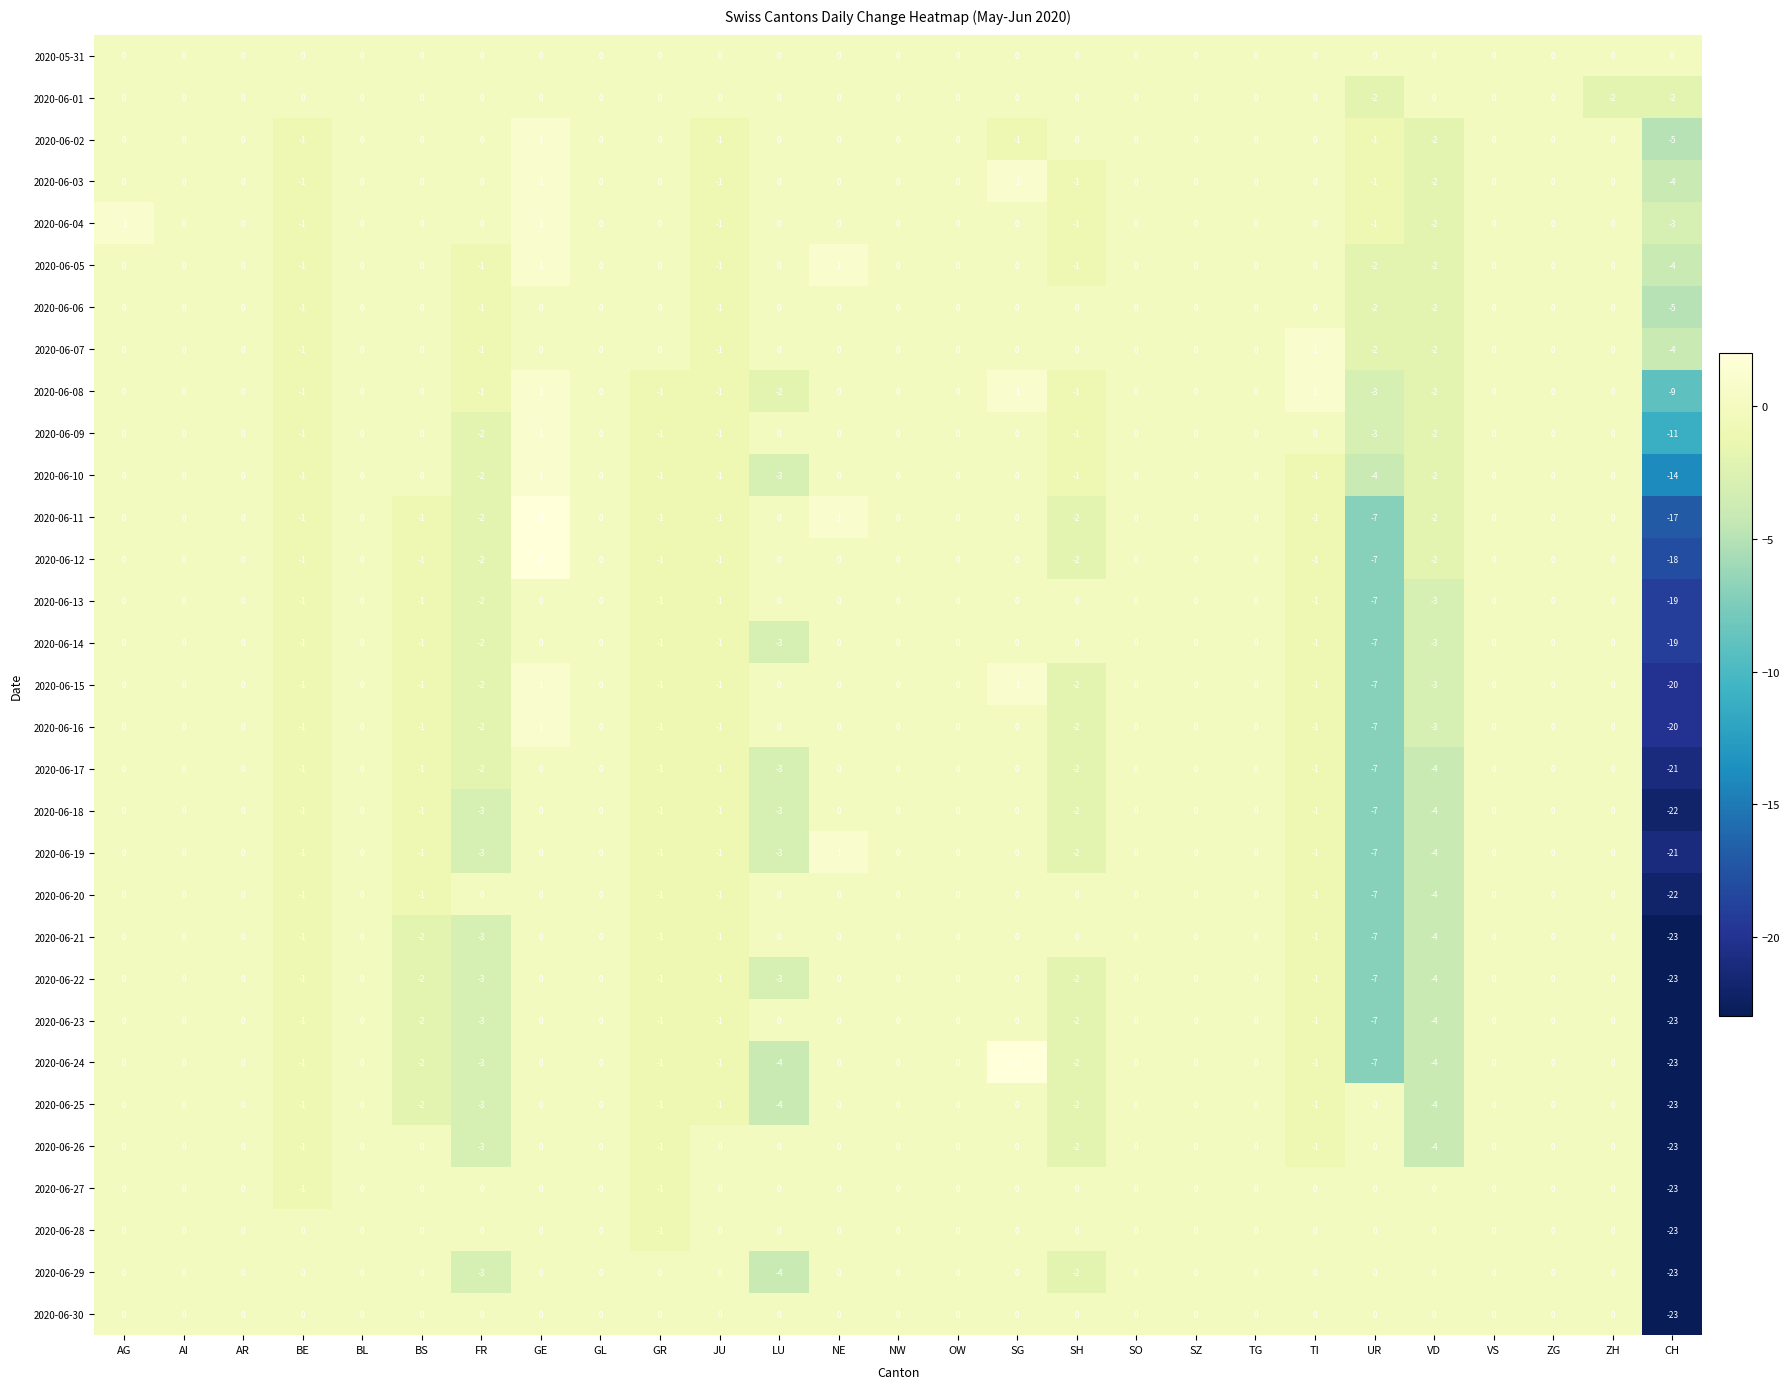

Which series has the widest spread of values?

2020-06-24